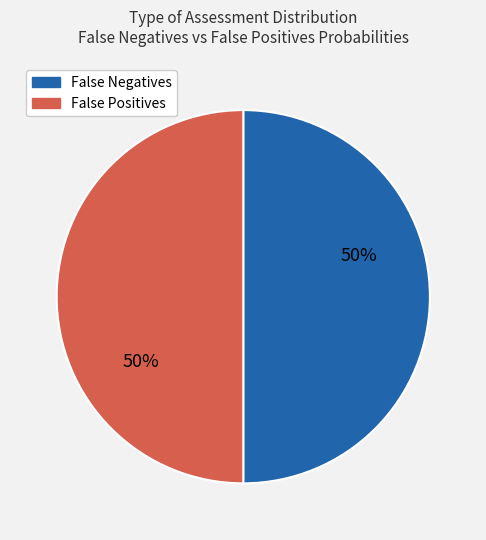

To the nearest percent, what is the average slice percentage?

50%